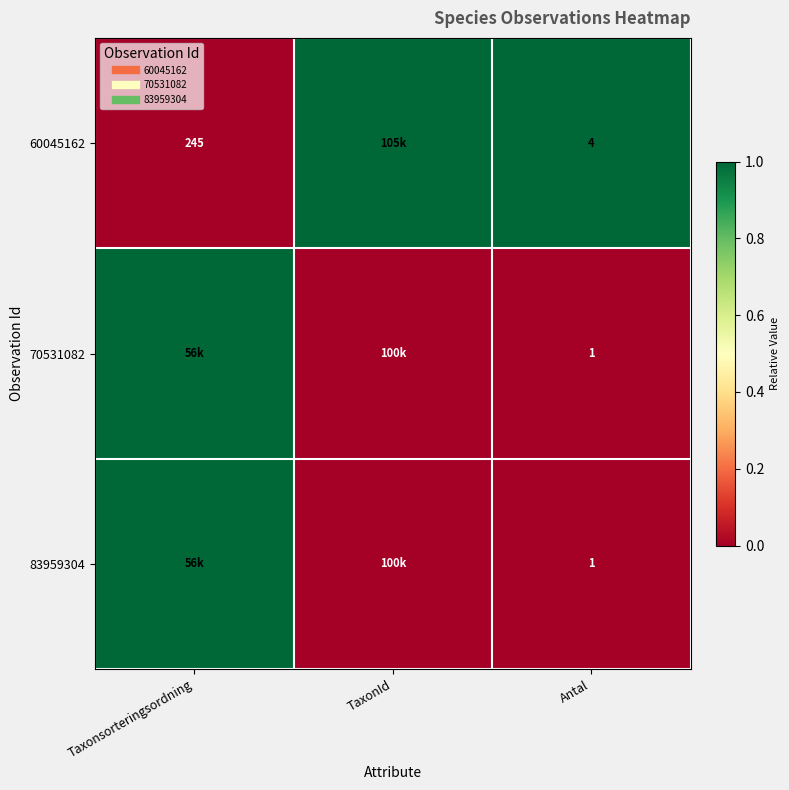

What is the difference between the maximum and minimum values in the 70531082 series?

1.0